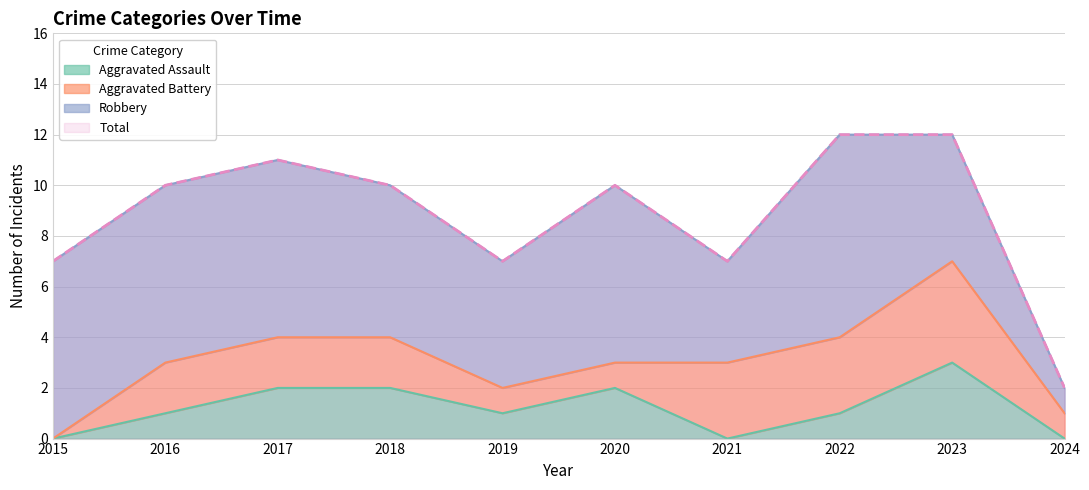

What is the sum of all Aggravated Assault values?

12